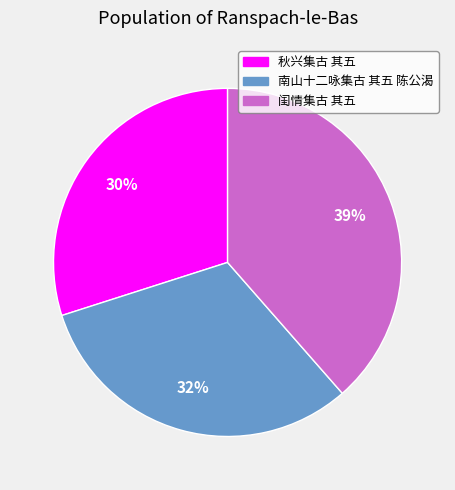

Which category has the smallest portion of the pie?

秋兴集古 其五